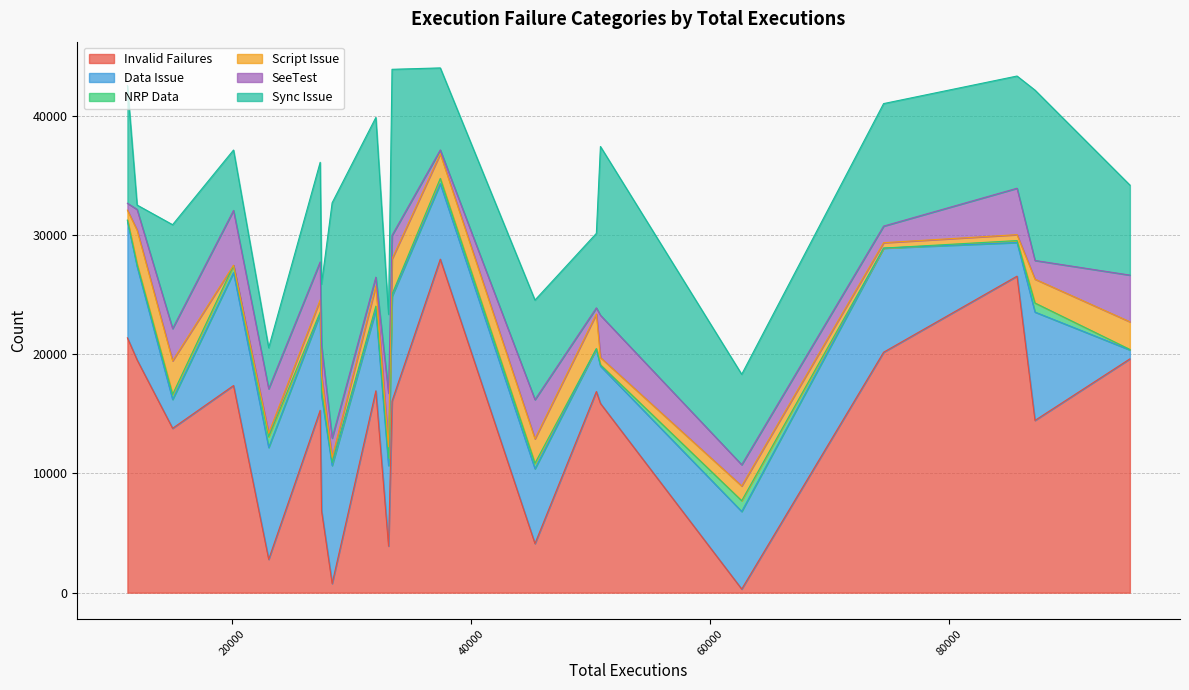

What is the minimum value shown in the chart?

6